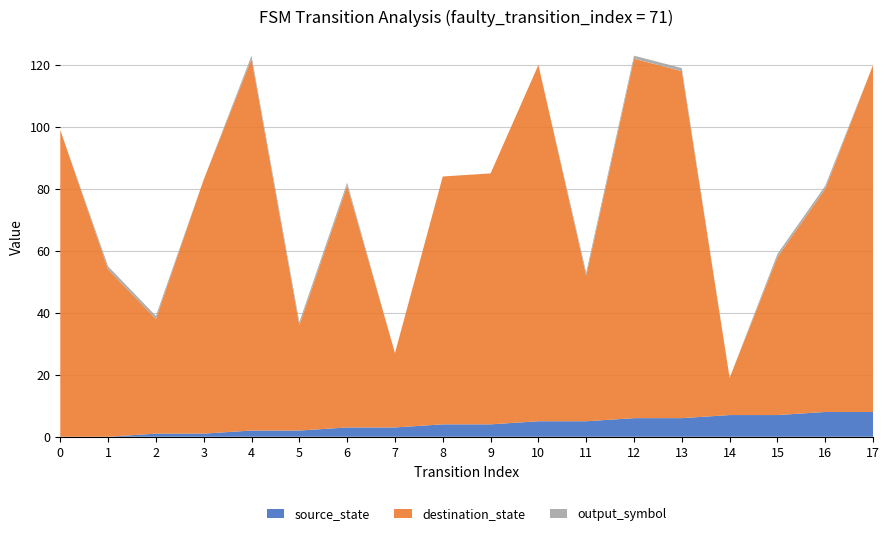

Reading left to right, extract all data points from this chart.

source_state: 0	0	1	1	2	2	3	3	4	4	5	5	6	6	7	7	8	8
destination_state: 99	54	37	82	120	34	78	24	80	81	115	47	116	112	12	51	72	112
output_symbol: 0	1	1	0	1	1	1	0	0	0	0	1	1	1	0	1	1	0